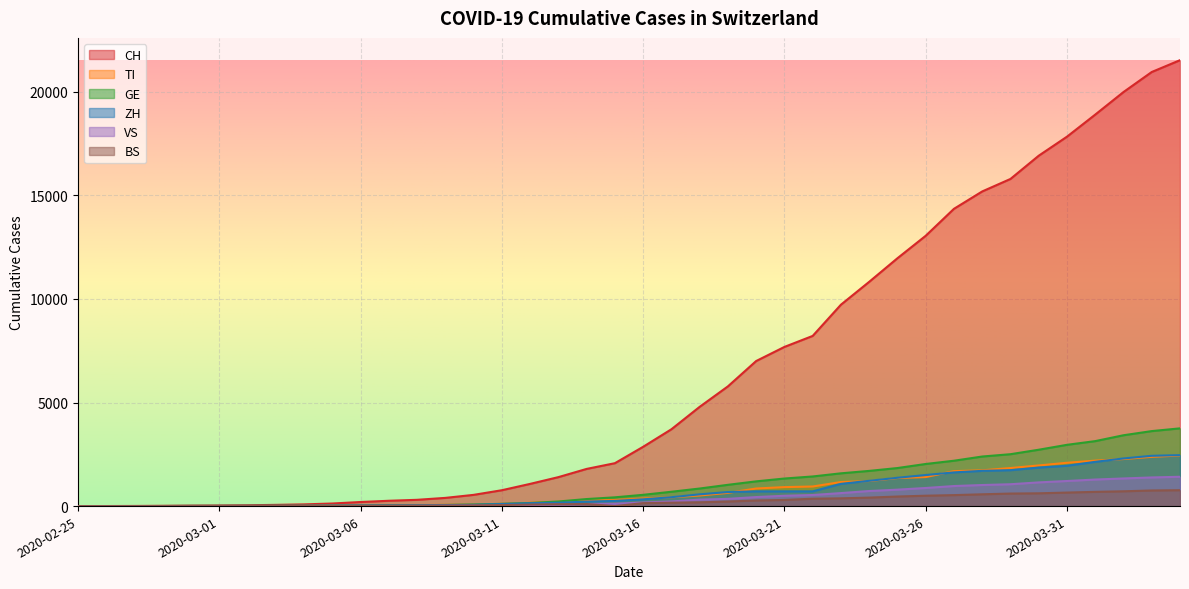

What is the value of the TI point at the 18th from the left?

206